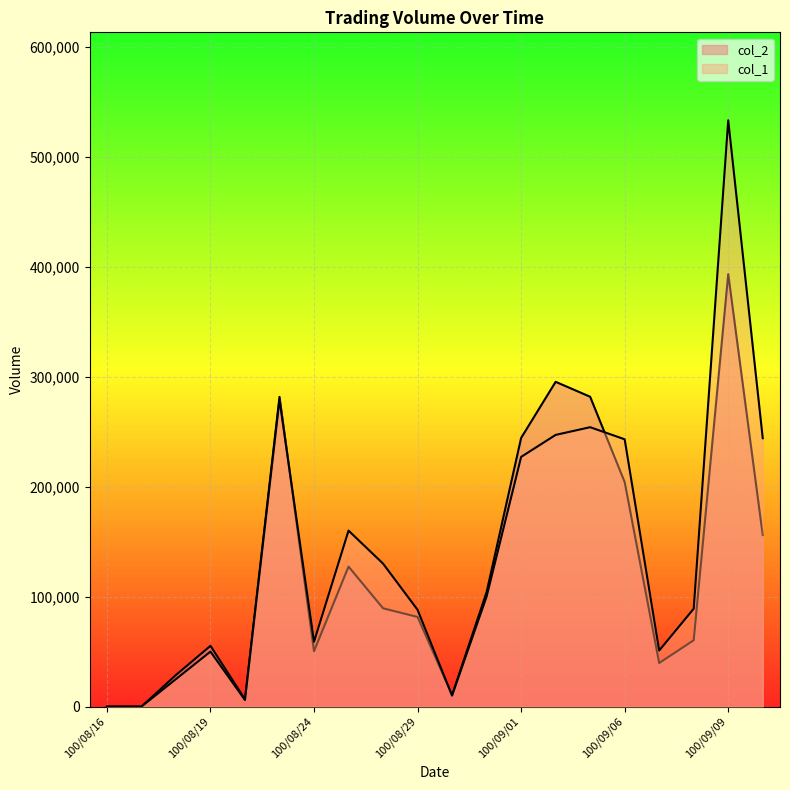

The col_2 series shows 10500 at 100/08/30. True or false?

True